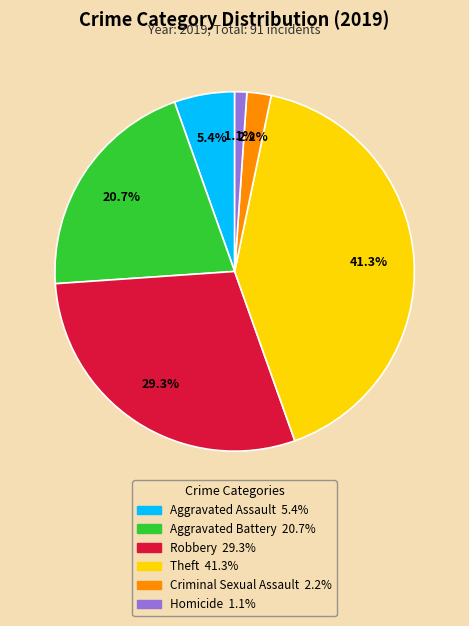

Does any single category account for the majority?

No